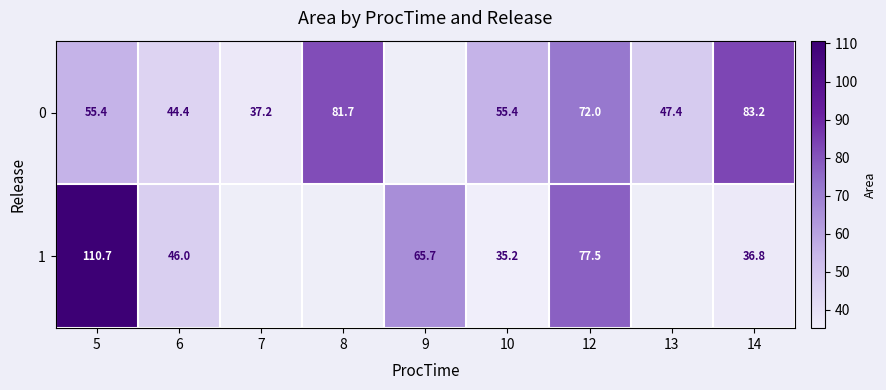

Is the value of 1 at 12 greater than the value of 0 at 12?

Yes